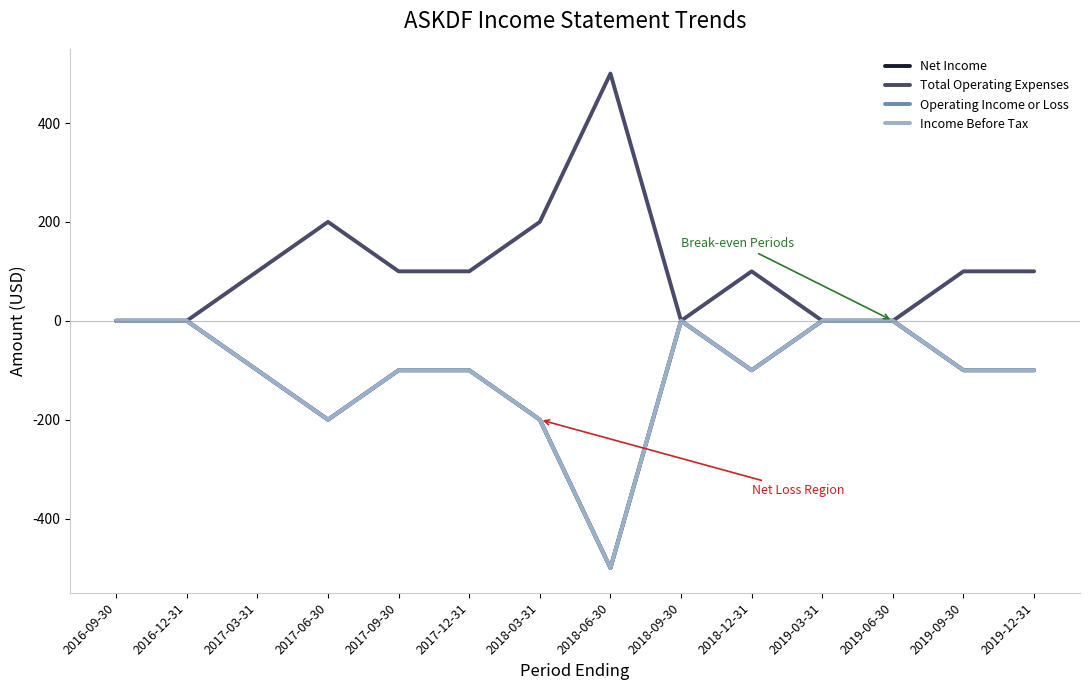

Is this an area chart (filled region under the line)?

No